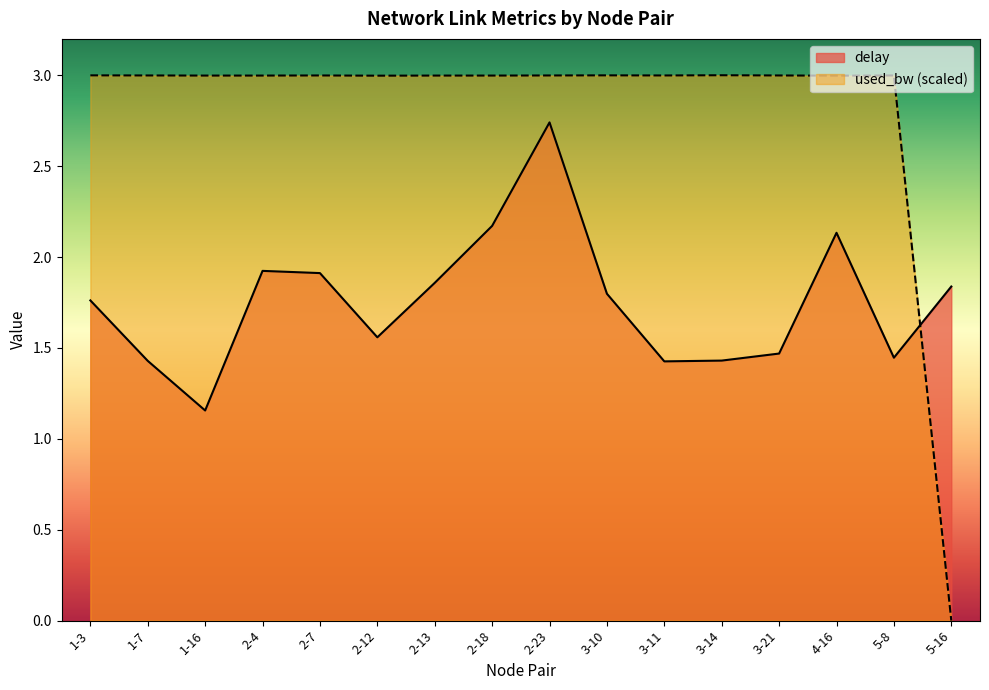

At which category does the chart reach its peak across all series?

3-14